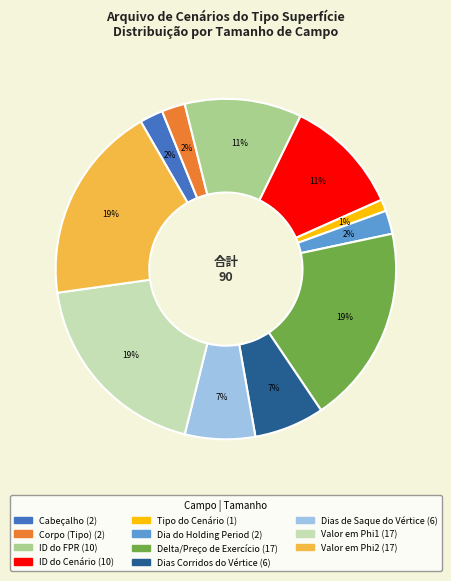

Which category has the smallest portion of the pie?

Tipo do Cenário